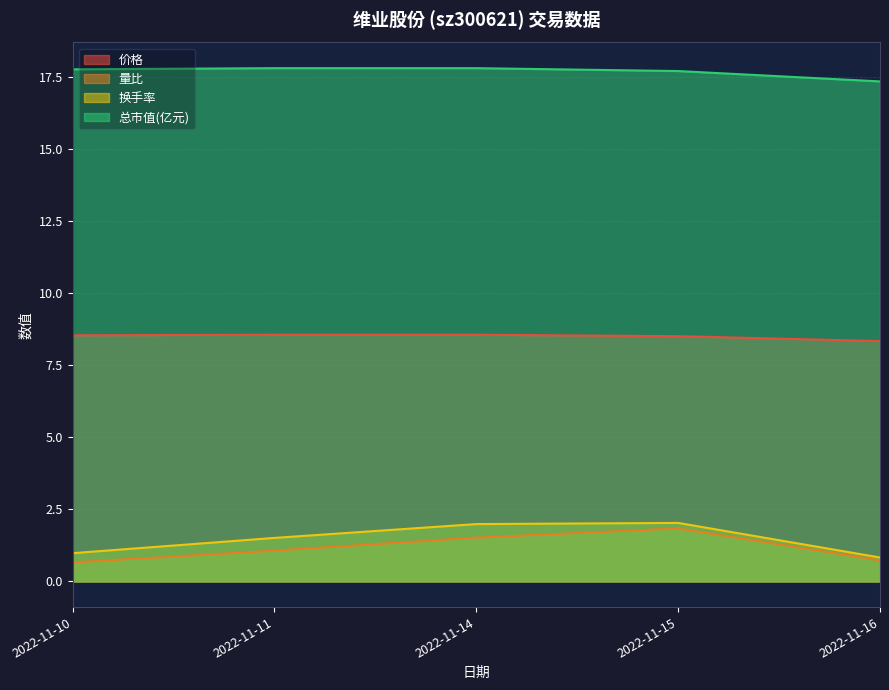

The 成交额(万元) series shows 2.9 at 2022-11-15. True or false?

False